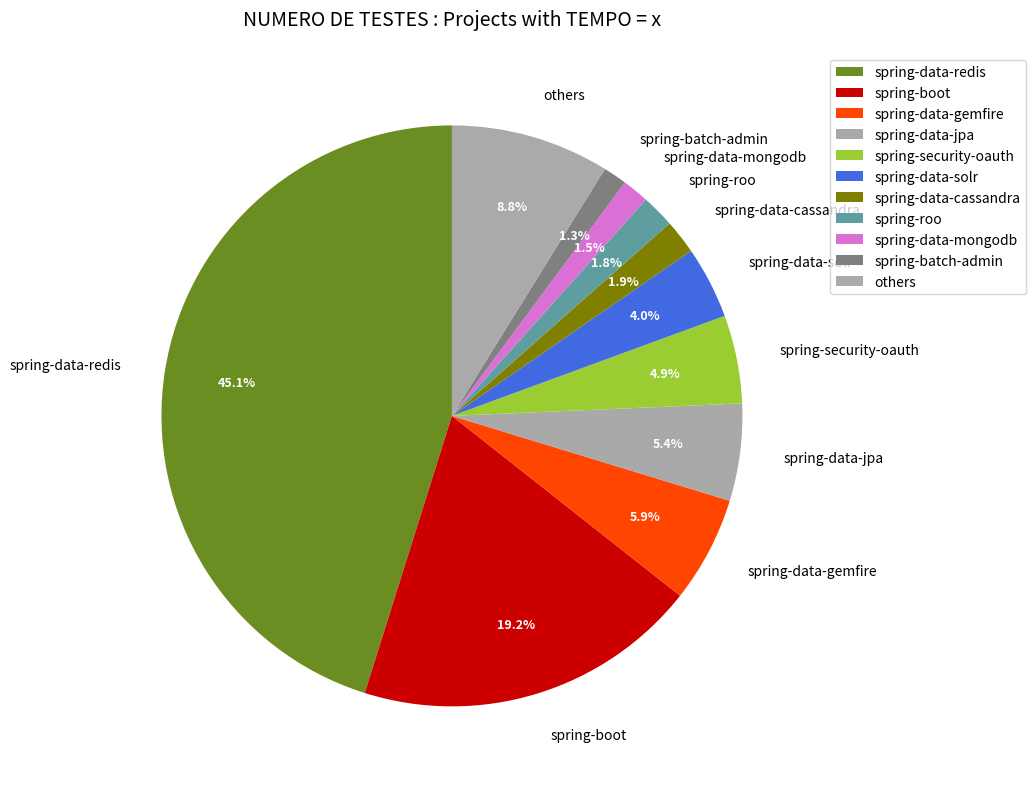

True or false: spring-data-jpa accounts for 5% of the total.

True